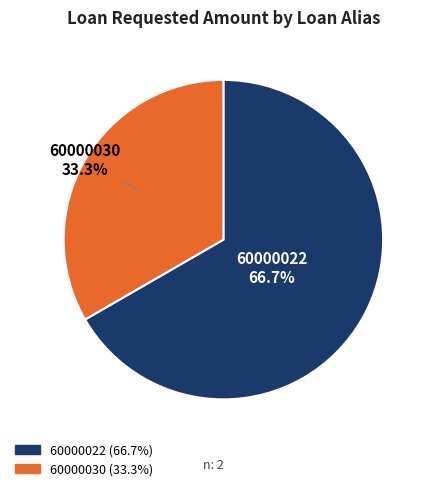

True or false: 60000030 accounts for 42% of the total.

False